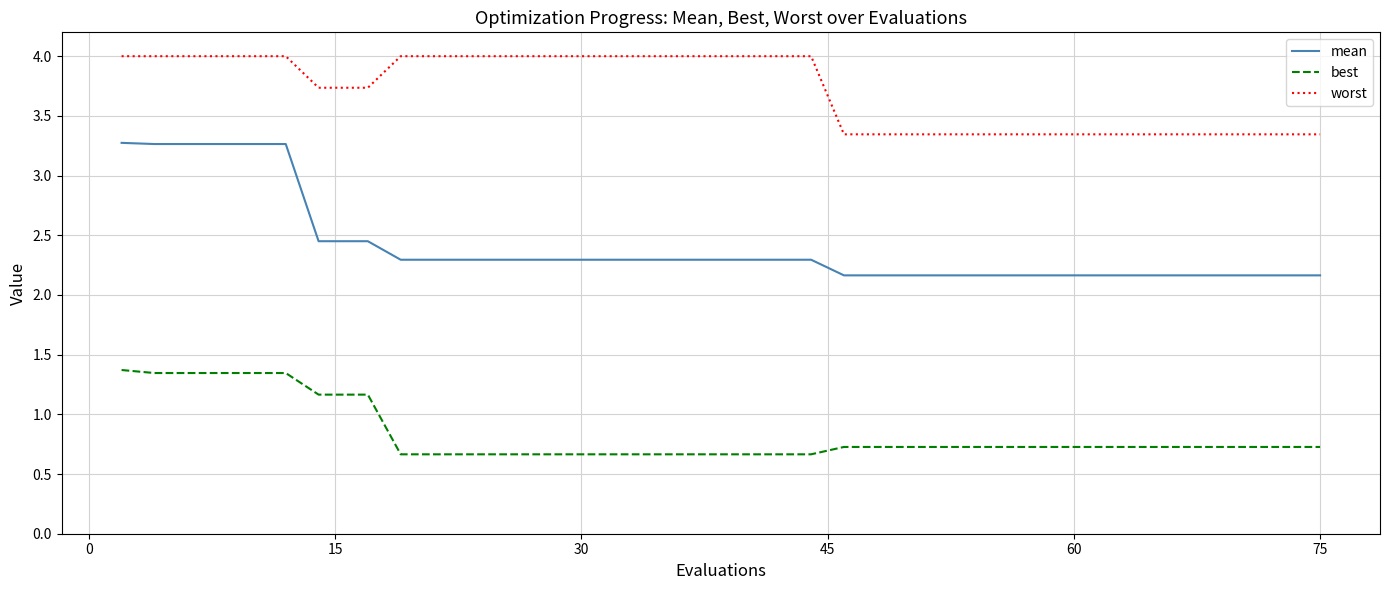

True or false: worst and mean intersect in this chart.

False